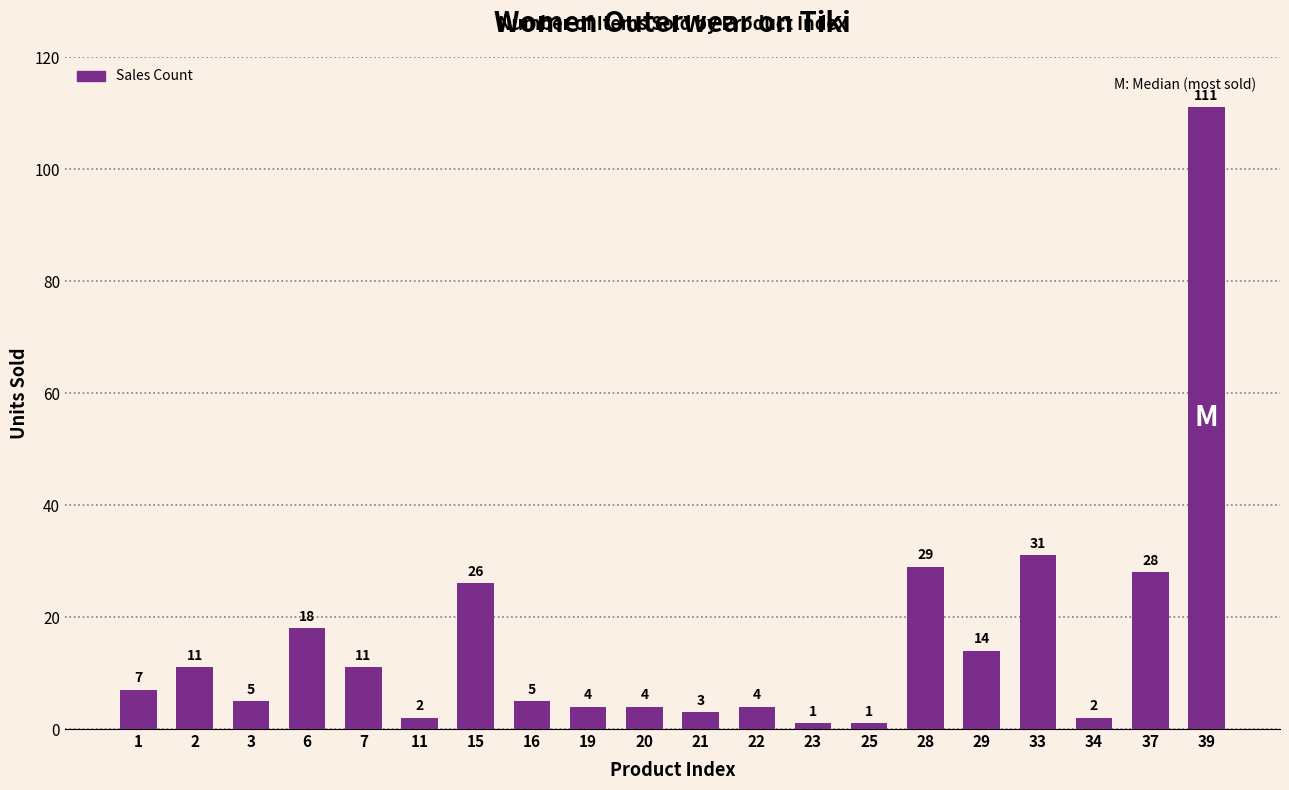

At which label is the value closest to 56?

33